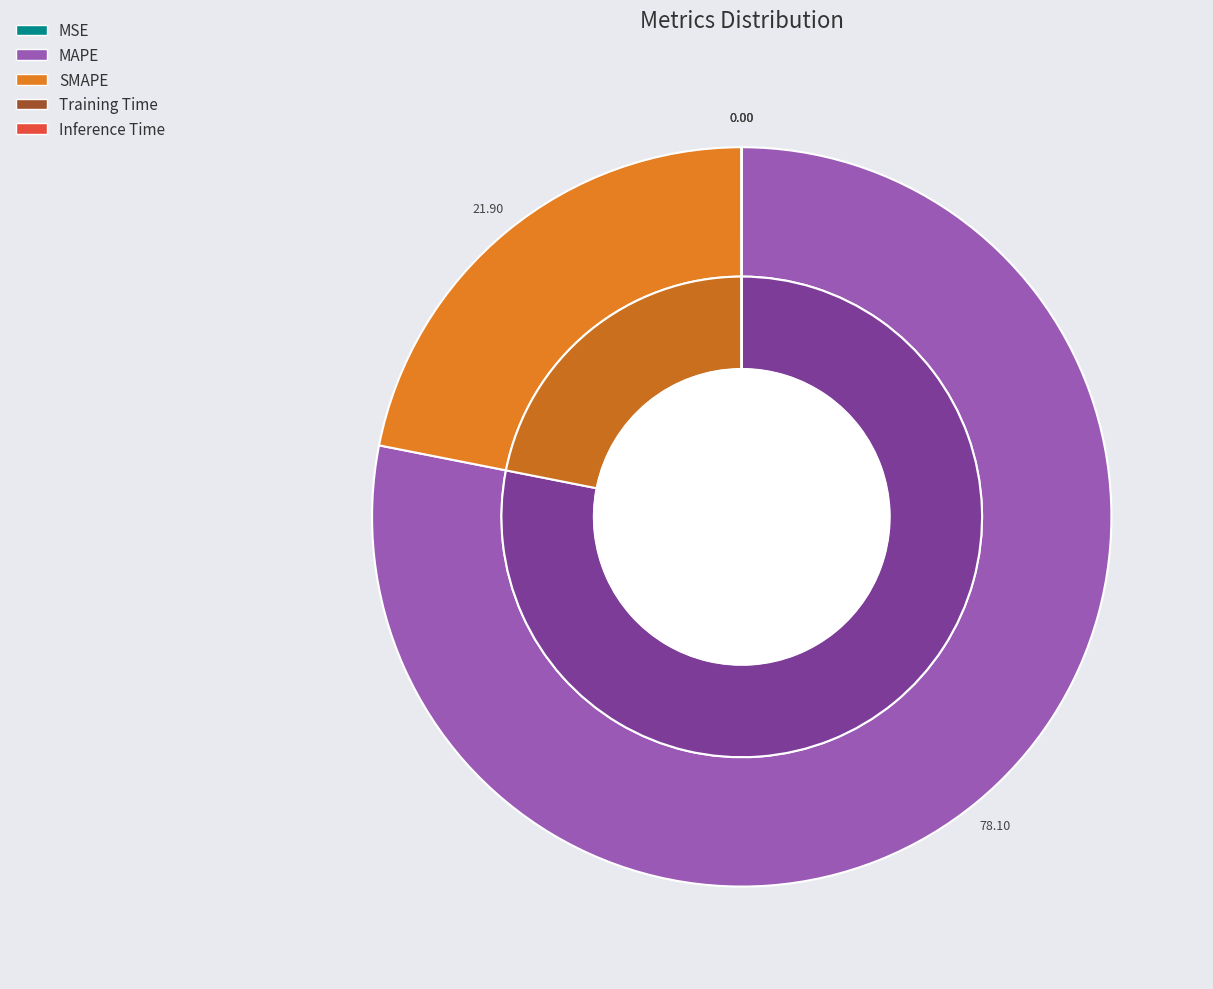

Is the sum of MSE and MAPE greater than half?

Yes